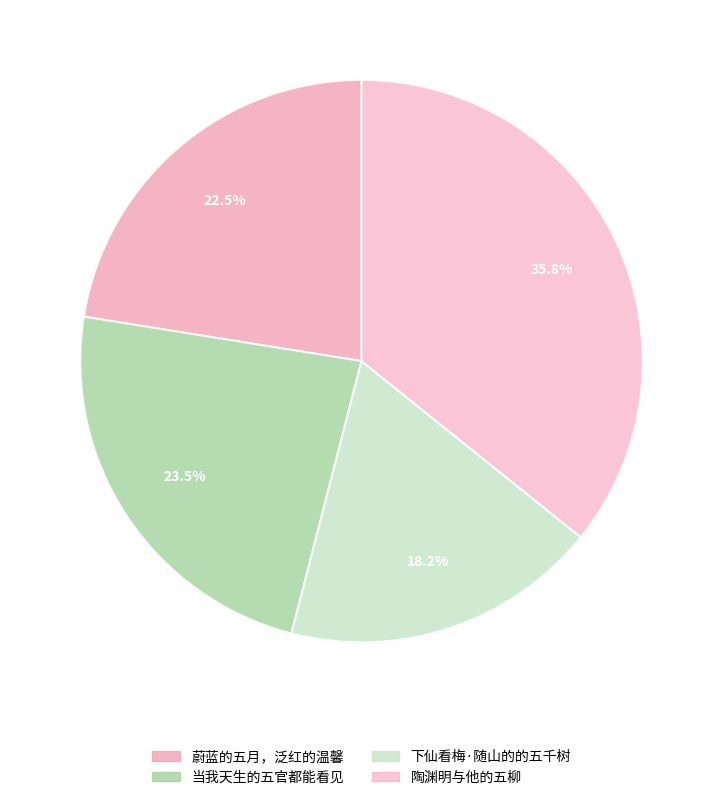

What is the smallest slice in the pie chart?

下仙看梅·随山的的五千树